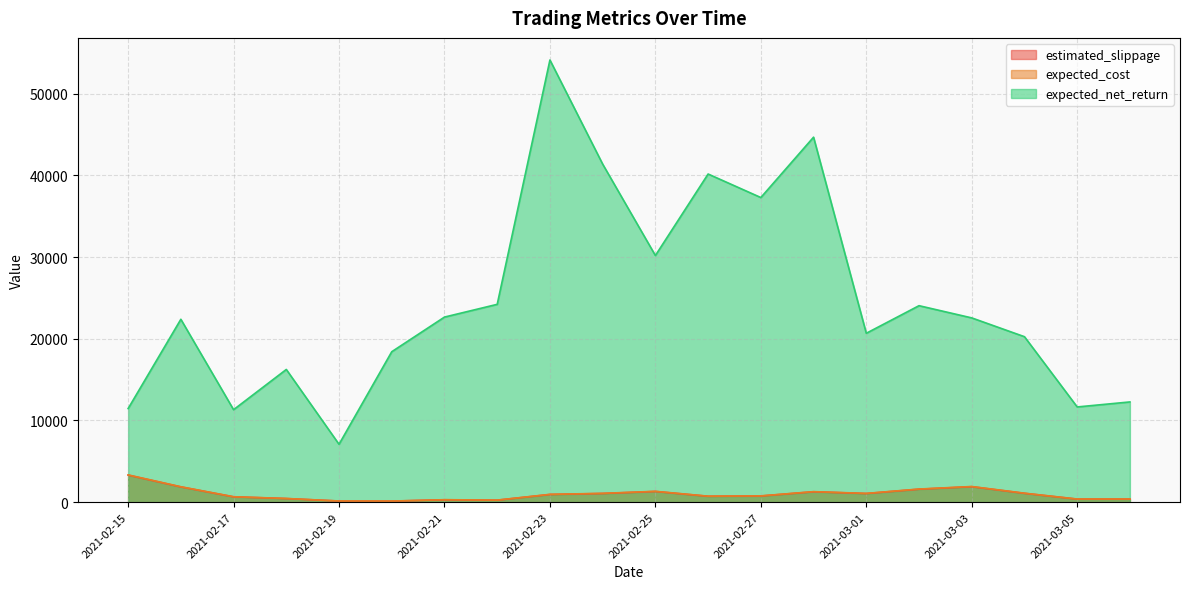

In estimated_slippage, how many points are higher than both neighbors (excluding endpoints)?

4